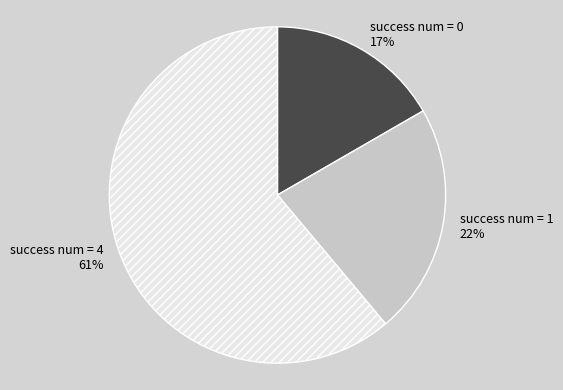

Which has a higher value, success num = 4 or success num = 0?

success num = 4